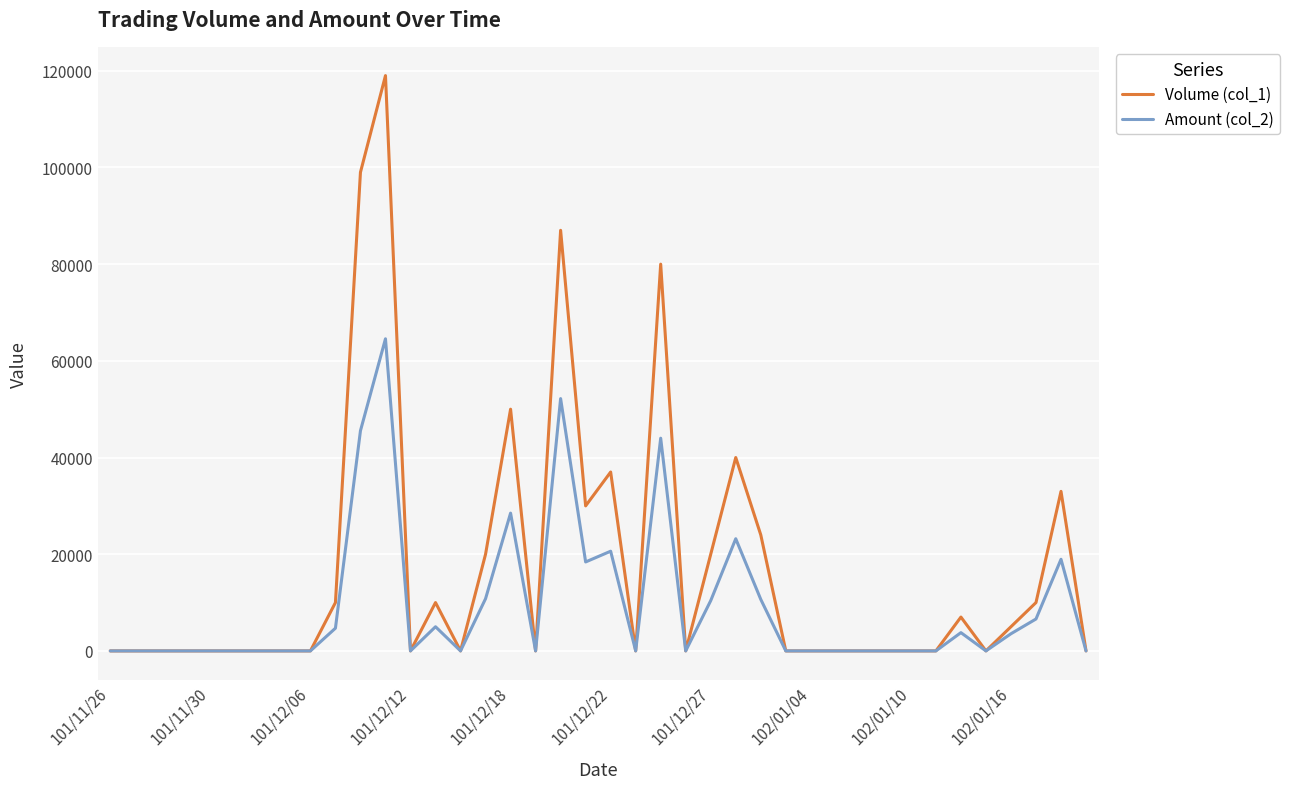

How many values in the Amount (col_2) series exceed 0?

17